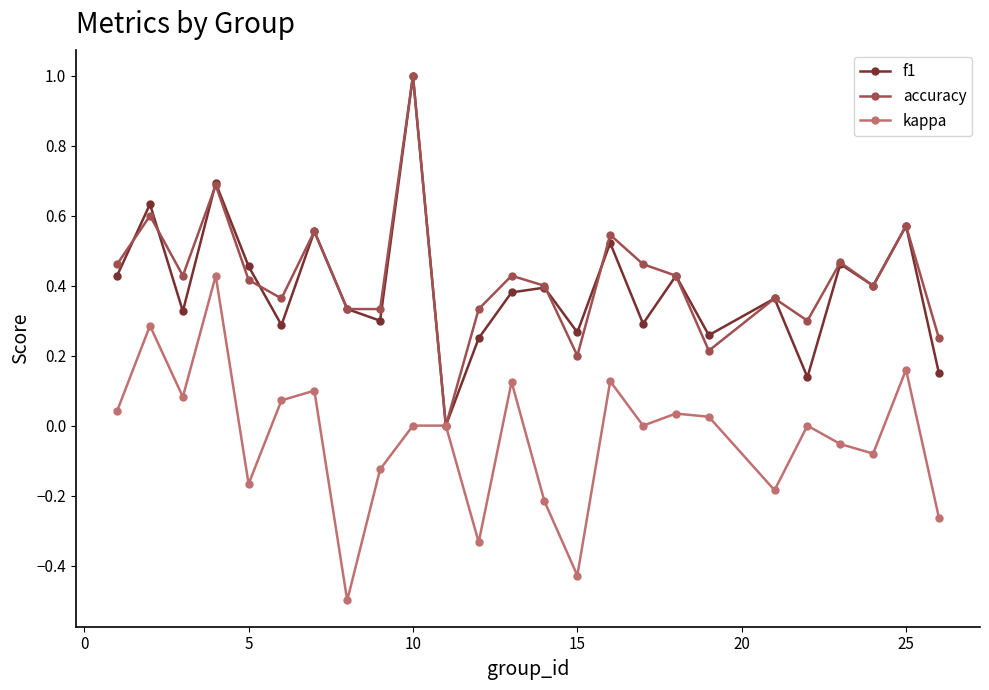

What is the lowest value of the kappa series?

-0.5